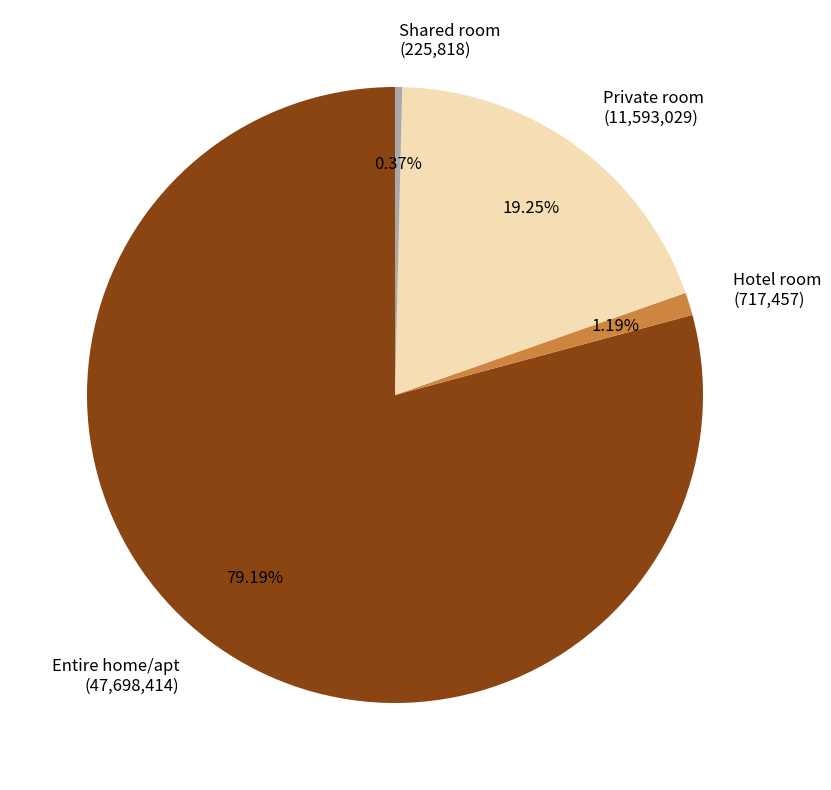

To the nearest percent, what is the difference between the largest and smallest slice percentages?

79%